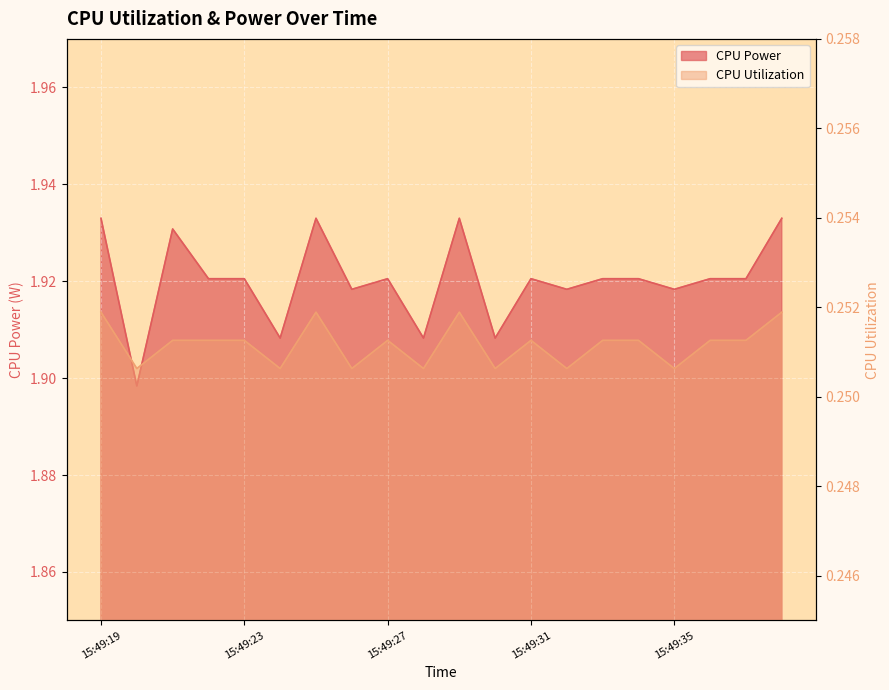

Reading right to left, extract all data points from this chart.

CPU Power: 1.9	1.9	1.9	1.9	1.9	1.9	1.9	1.9	1.9	1.9	1.9	1.9	1.9	1.9	1.9	1.9	1.9	1.9	1.9	1.9
CPU Utilization: 0.3	0.3	0.3	0.3	0.3	0.3	0.3	0.3	0.3	0.3	0.3	0.3	0.3	0.3	0.3	0.3	0.3	0.3	0.3	0.3